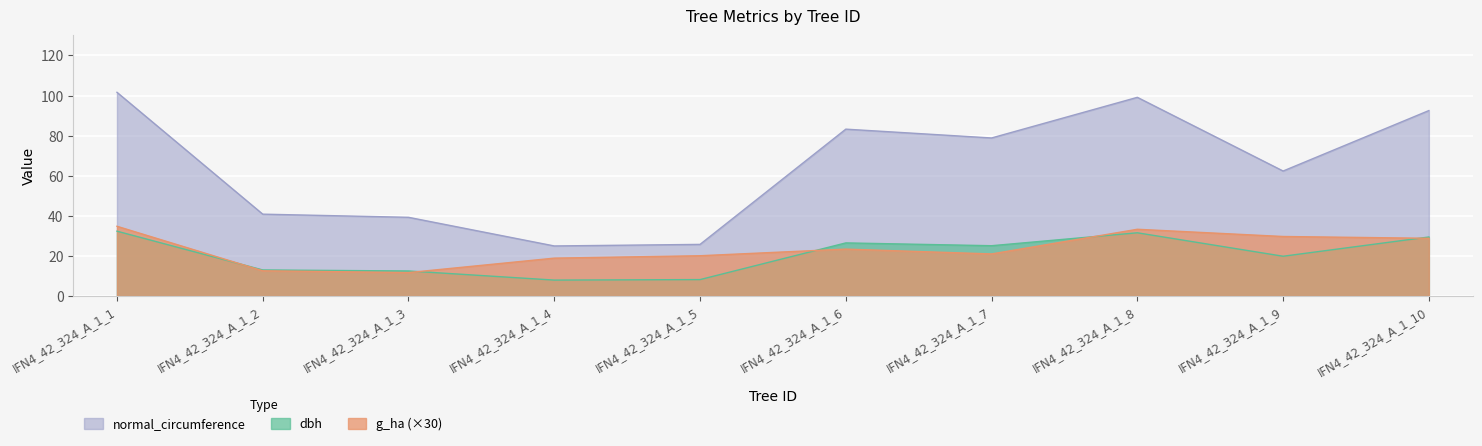

Where does the normal_circumference series first go above 78?

IFN4_42_324_A_1_1